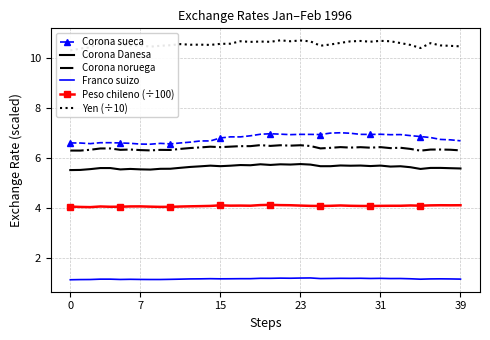

True or false: Franco suizo and Corona sueca cross at least once.

False